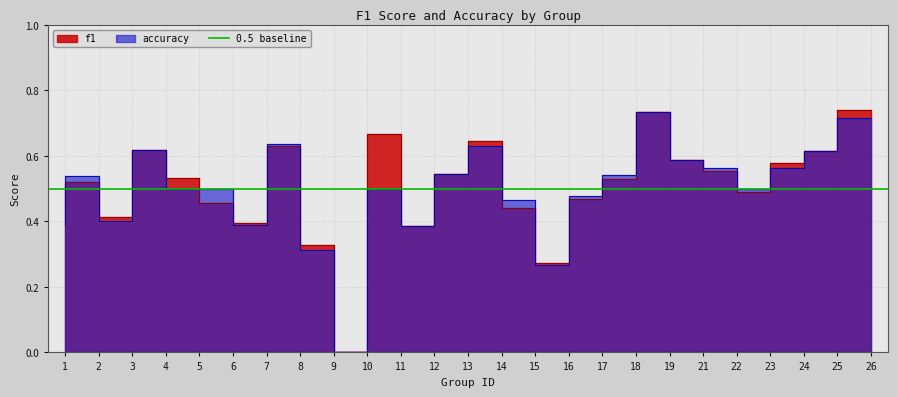

At 24, list the series in order from smallest to largest.

accuracy, f1